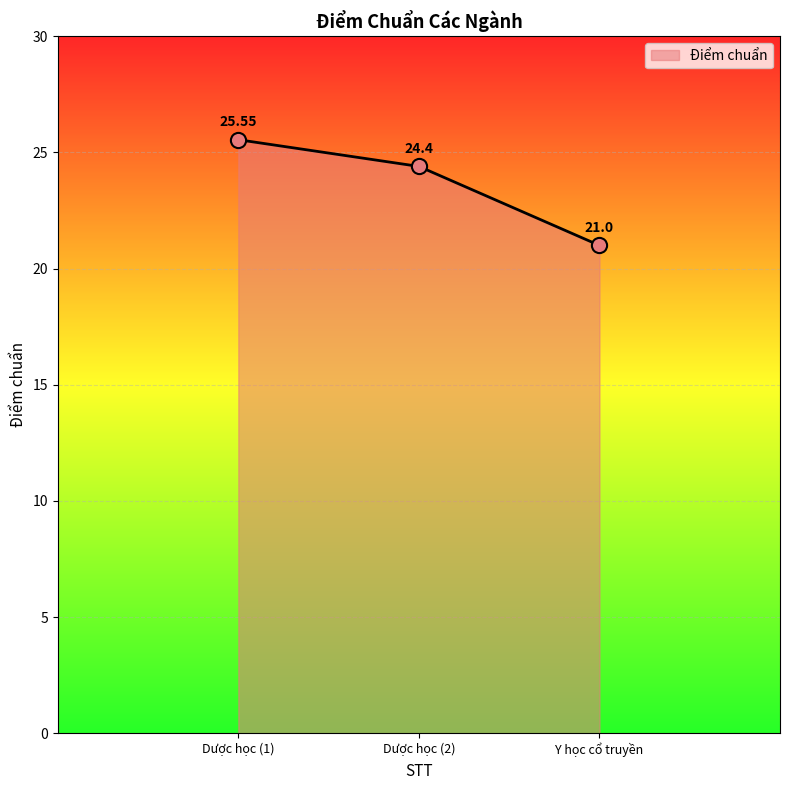

Which has a higher value, Dược học (2) or Dược học (1)?

Dược học (1)